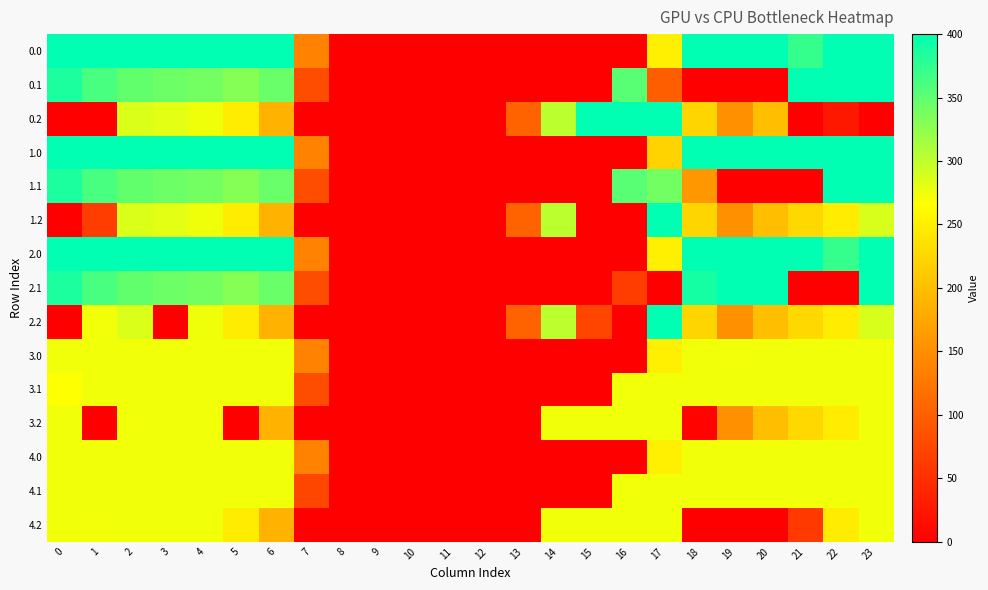

At which category is the sum across all series the highest?

2